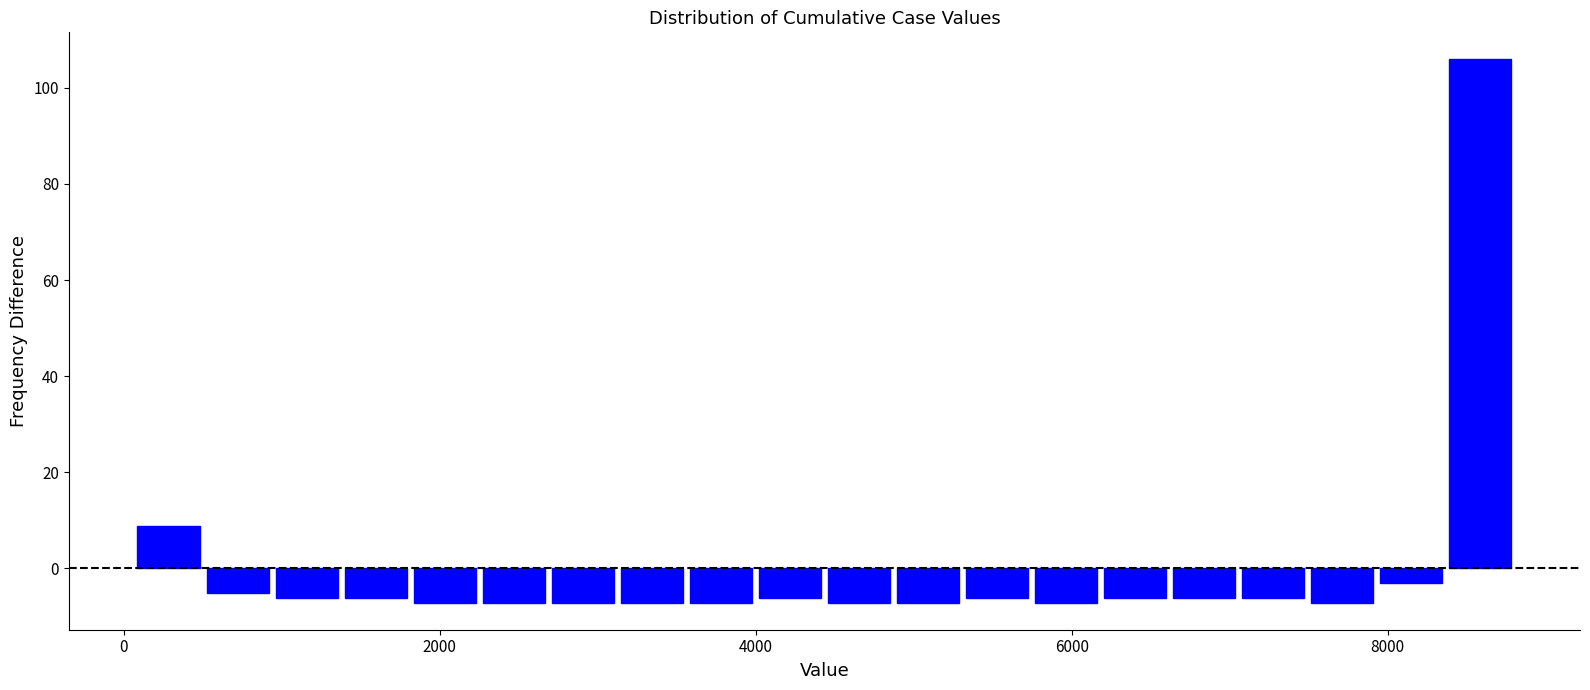

Read against the x-axis, roughly where is the centre of the tallest bar?

8600